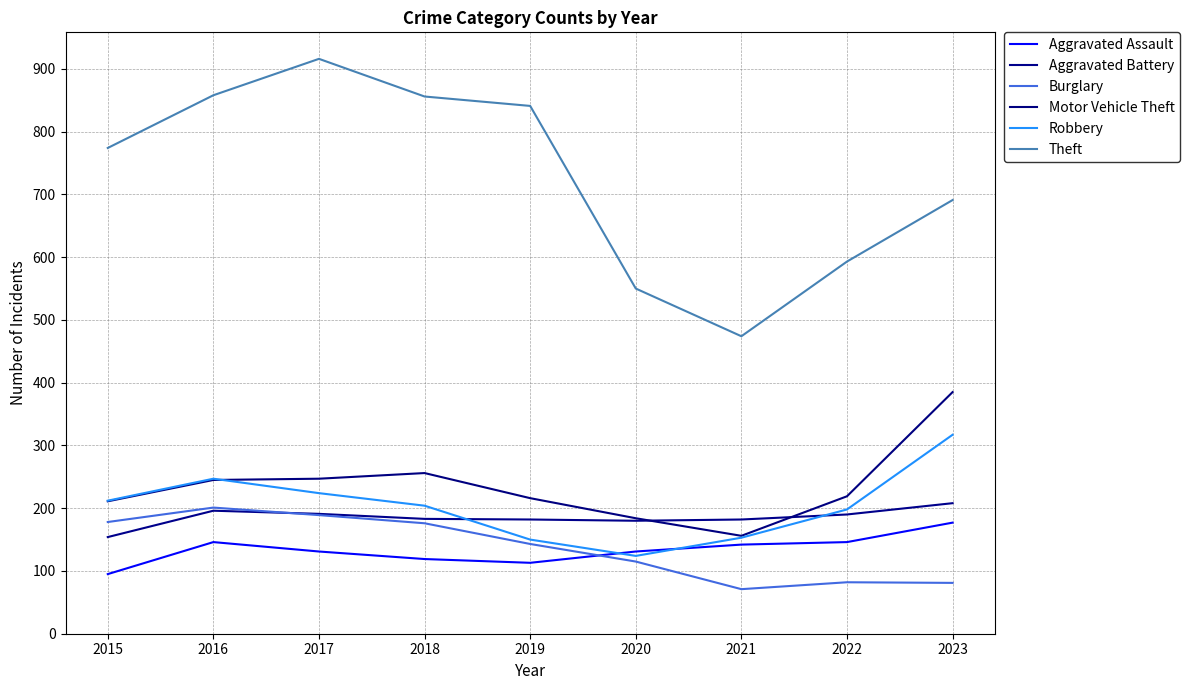

What is the sum of all Theft values?

6553